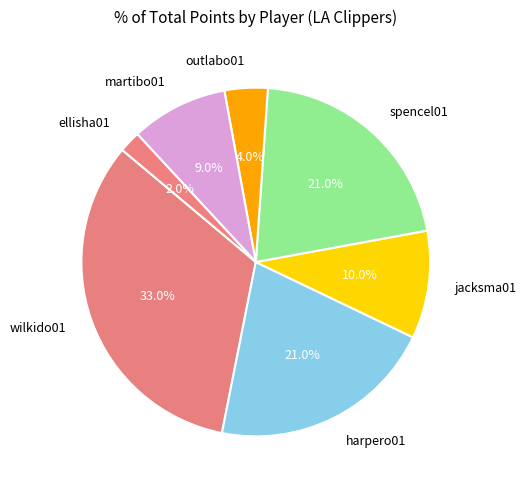

What portion of the pie excludes spencel01?

79.0%